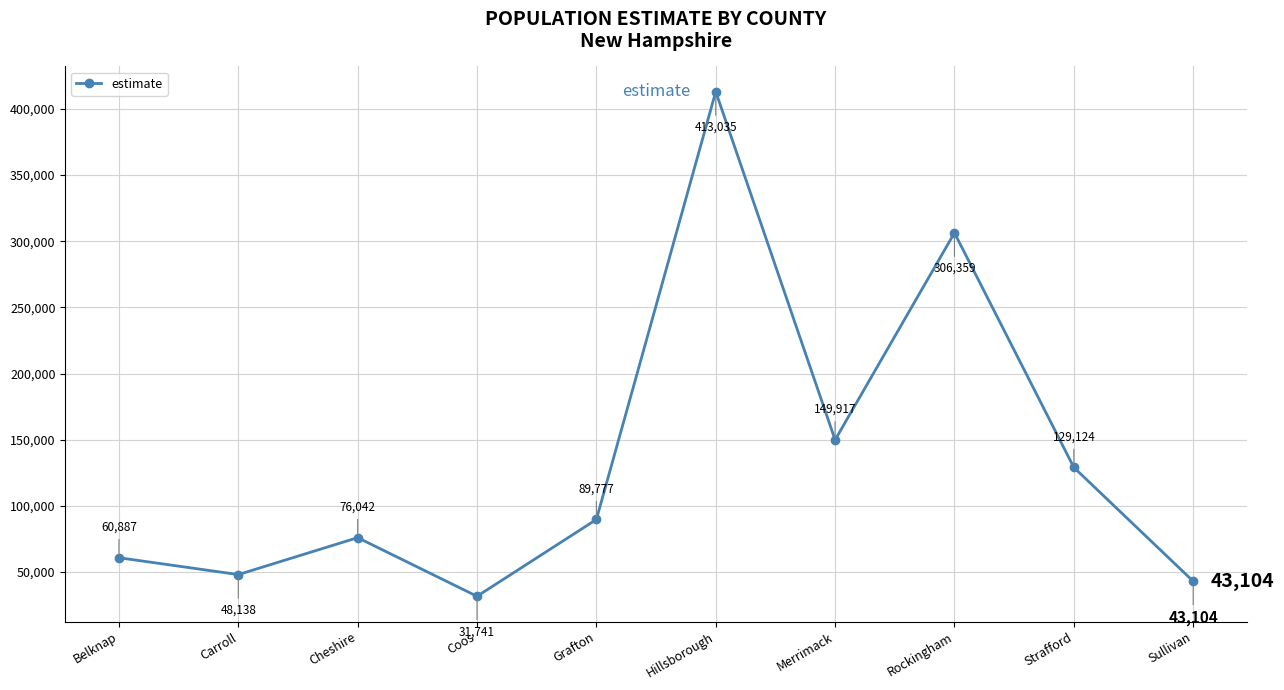

Which category has the highest value across all series?

Hillsborough